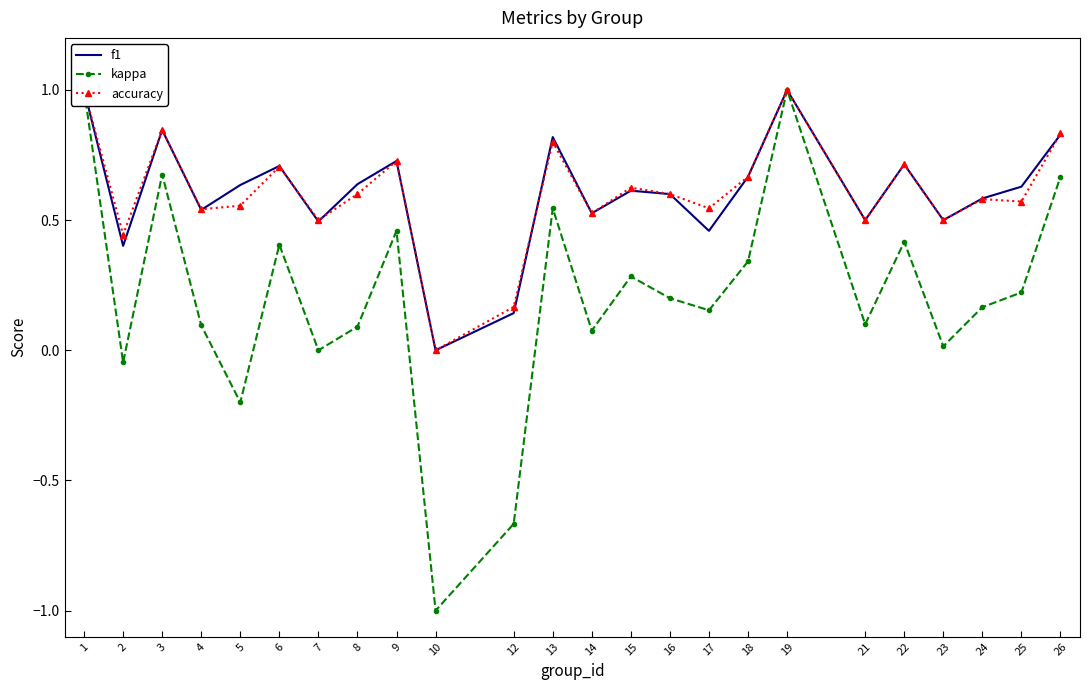

How many positive values does the accuracy series have?

23